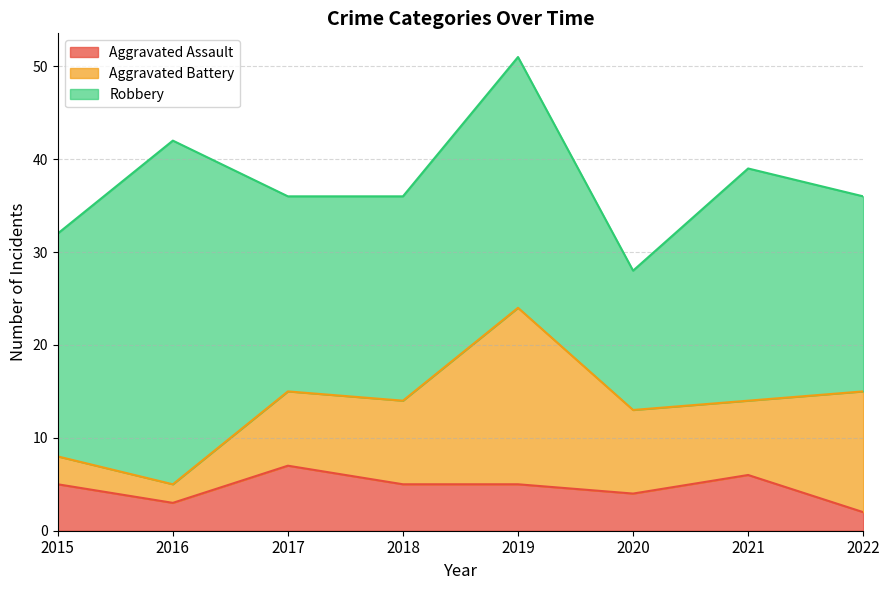

What is the average value of the Robbery series?

24